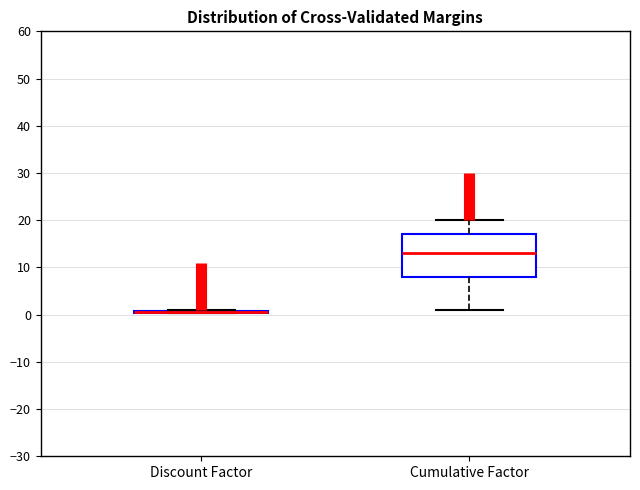

Where is the lower edge of the box for Cumulative Factor on the y-axis? The values are not printed on the chart, so give them approximately, as read against the axis.

8